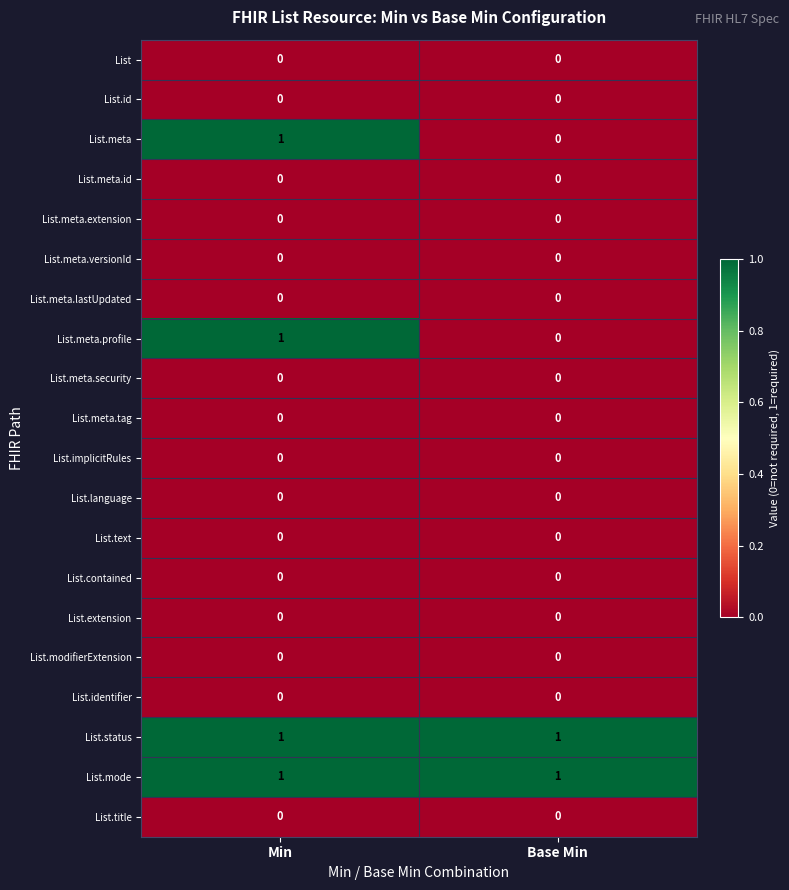

At which category is the sum across all series the highest?

Min